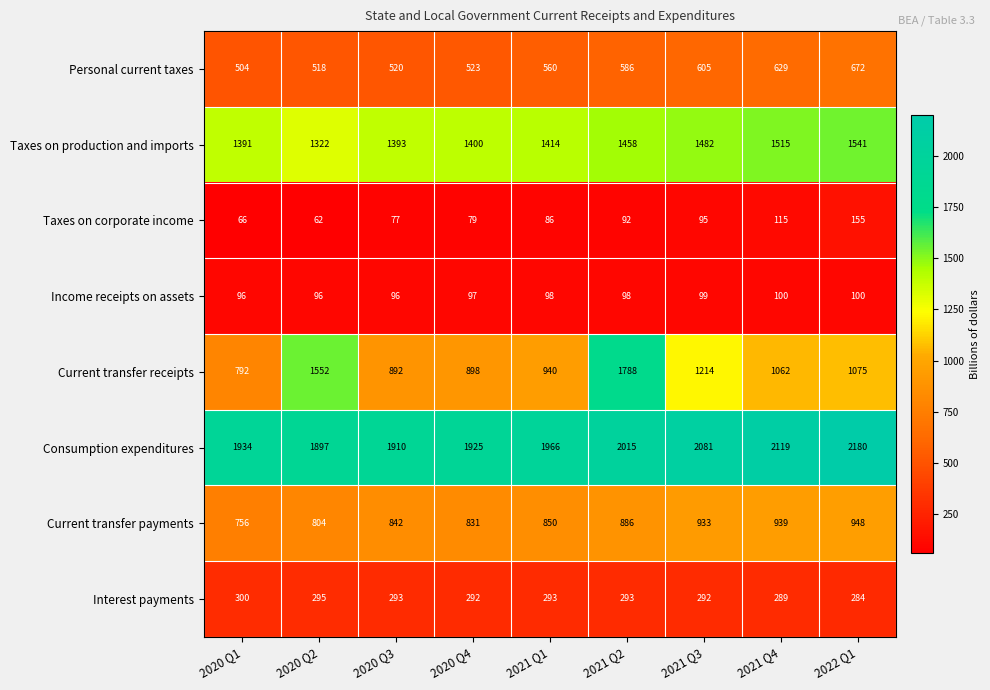

Count the number of data series in this chart.

8